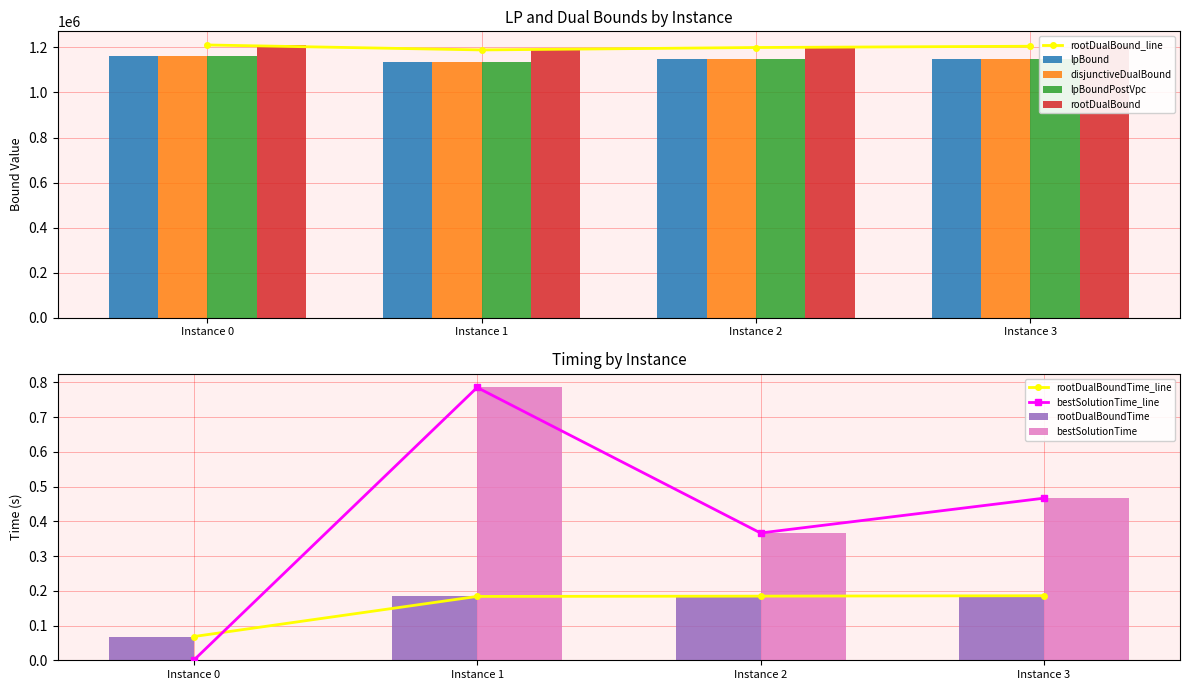

Are the bars horizontal?

No